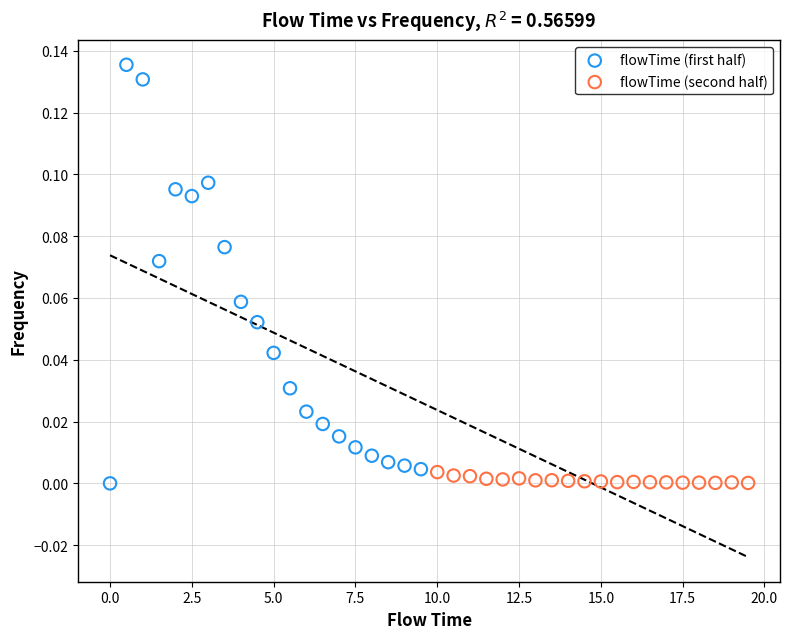

What are all the series names shown in the legend?

flowTime (first half), flowTime (second half)